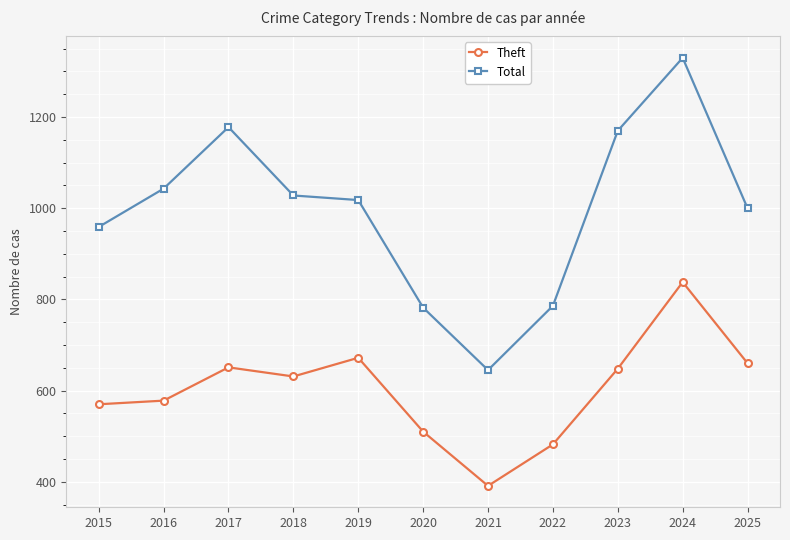

Count the number of data series in this chart.

2